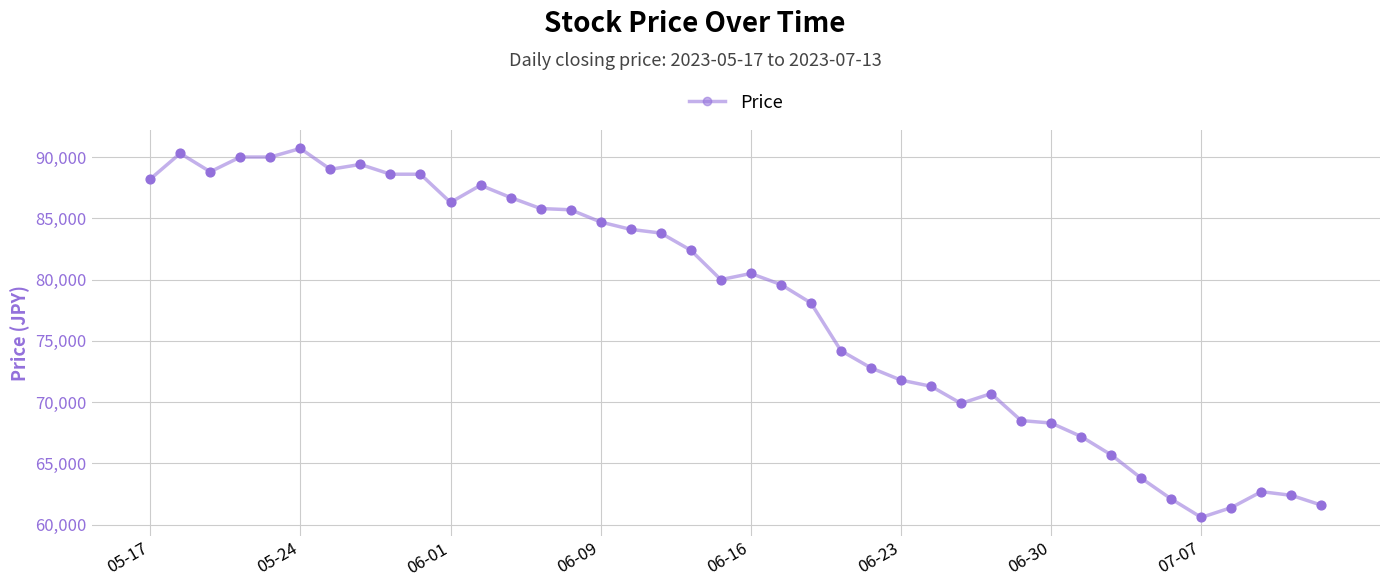

What is the minimum value shown in the chart?

60600